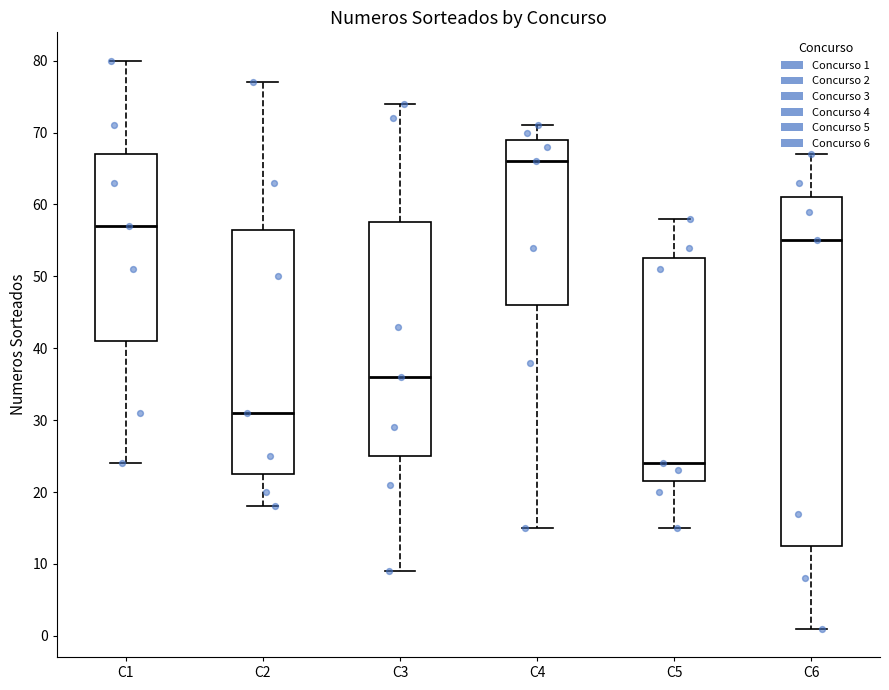

Reading left to right, transcribe this box plot: for each box, give where its median line is, the range the box spans, and where its two whiskers end, as read against the y-axis. The values are not printed on the chart, so give them approximately, as read against the axis.

C1: median 57, box 41 to 67, whiskers 24 to 80
C2: median 31, box 23 to 57, whiskers 18 to 77
C3: median 36, box 25 to 58, whiskers 9 to 74
C4: median 66, box 46 to 69, whiskers 15 to 71
C5: median 24, box 22 to 53, whiskers 15 to 58
C6: median 55, box 13 to 61, whiskers 1 to 67